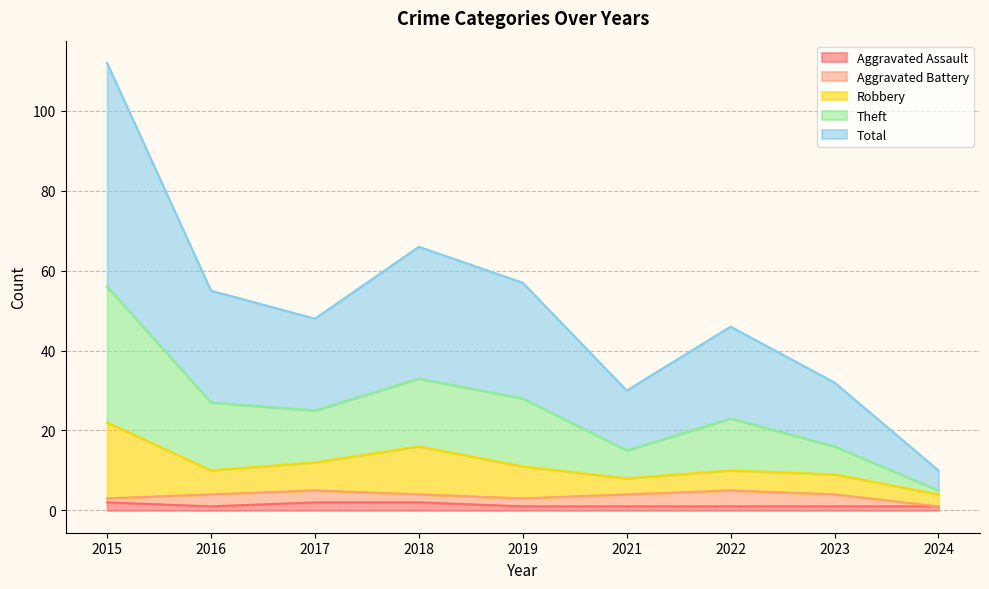

What are all the series names shown in the legend?

Aggravated Assault, Aggravated Battery, Robbery, Theft, Total